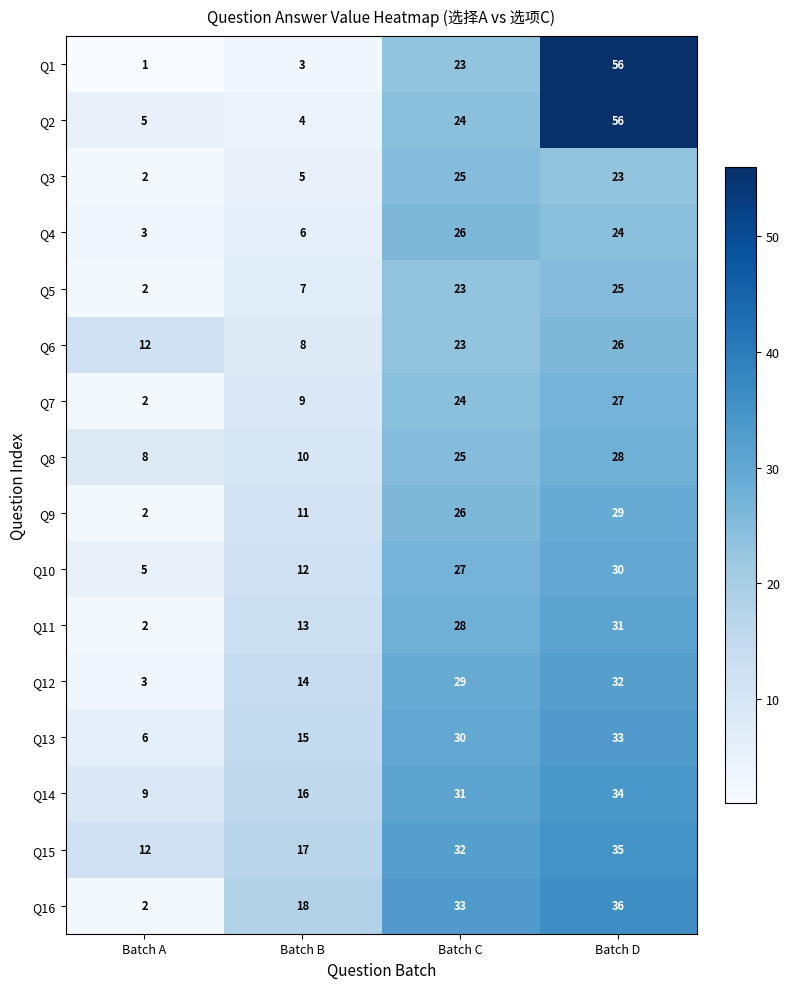

At which label does Q8 reach its peak?

Batch D